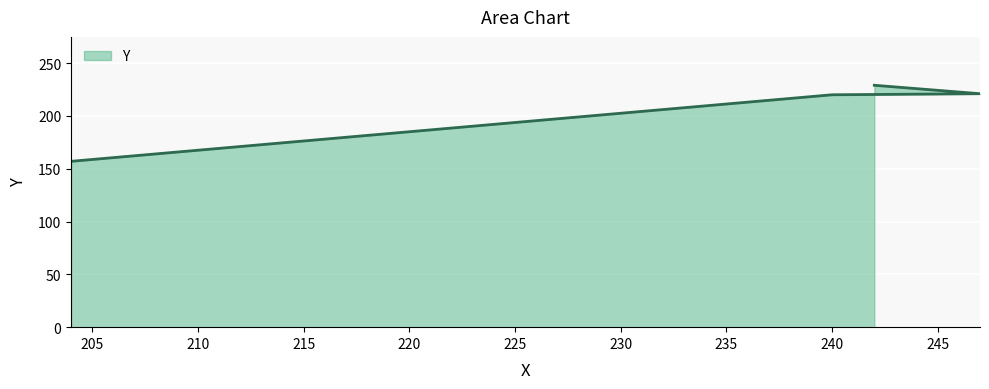

Reading left to right, what are all the values shown in this chart?

204=157	240=220	247=221	242=229